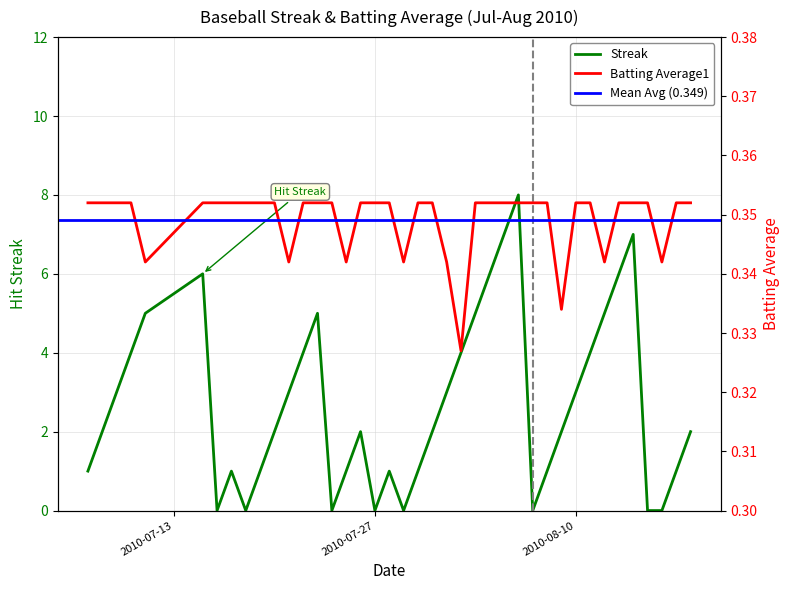

Reading left to right, what are all the values shown in this chart?

Streak: 1.0	2.0	3.0	4.0	5.0	6.0	0.0	1.0	0.0	1.0	2.0	3.0	4.0	5.0	0.0	1.0	2.0	0.0	1.0	0.0	1.0	2.0	3.0	4.0	5.0	6.0	7.0	8.0	0.0	1.0	2.0	3.0	4.0	5.0	6.0	7.0	0.0	0.0	1.0	2.0
Batting Average1: 0.4	0.4	0.4	0.4	0.3	0.4	0.4	0.4	0.4	0.4	0.4	0.3	0.4	0.4	0.4	0.3	0.4	0.4	0.4	0.3	0.4	0.4	0.3	0.3	0.4	0.4	0.4	0.4	0.4	0.4	0.3	0.4	0.4	0.3	0.4	0.4	0.4	0.3	0.4	0.4